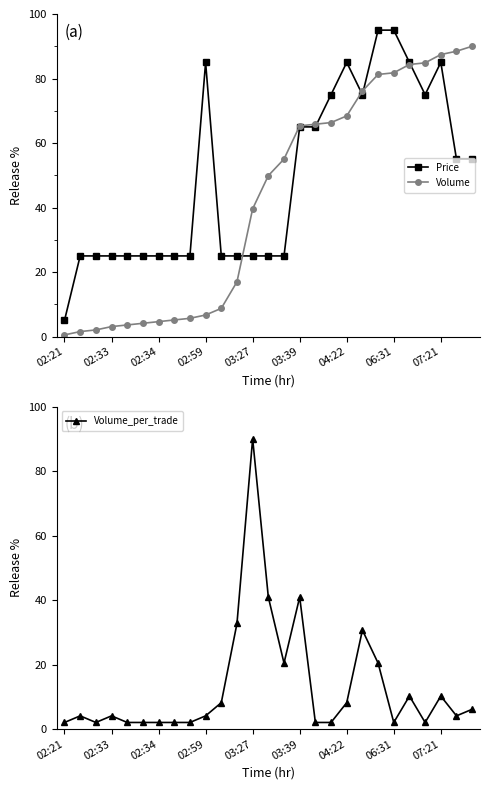

How many data points in Volume are less than 49?

13